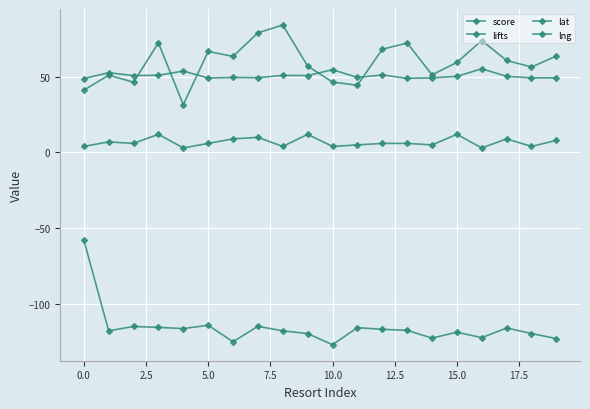

Is this an area chart (filled region under the line)?

No